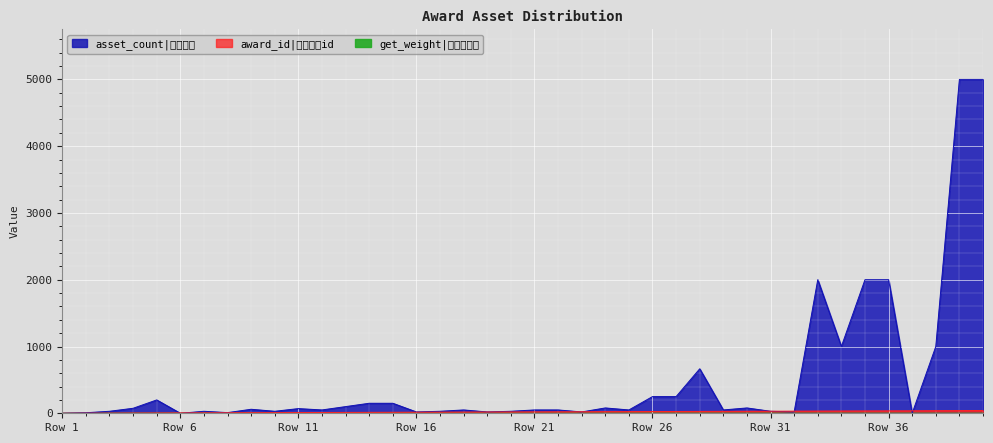

The asset_count series shows 50 at 22. True or false?

True